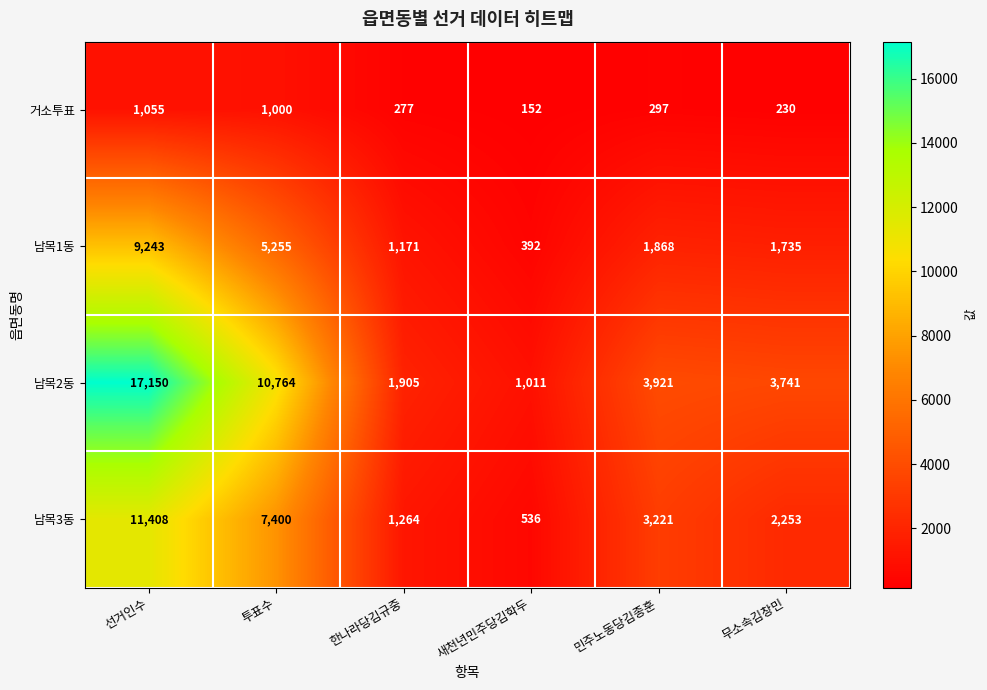

Between 새천년민주당김학두 and 민주노동당김종훈, which series saw the biggest shift?

남목2동